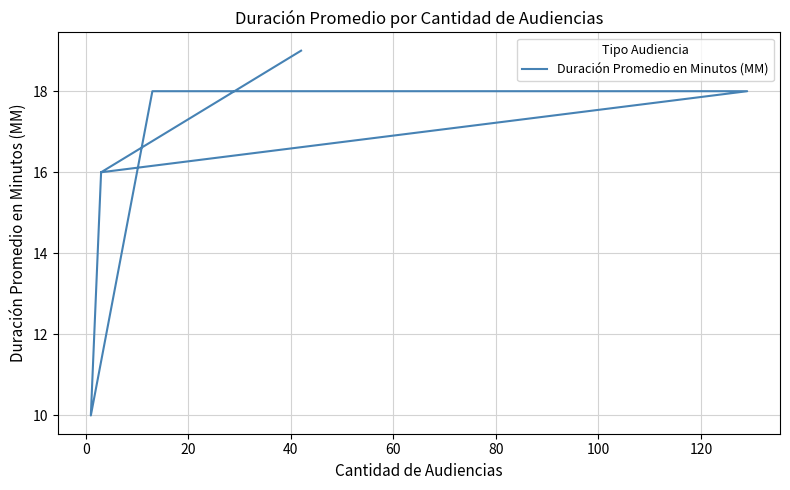

How many values are below 18?

3